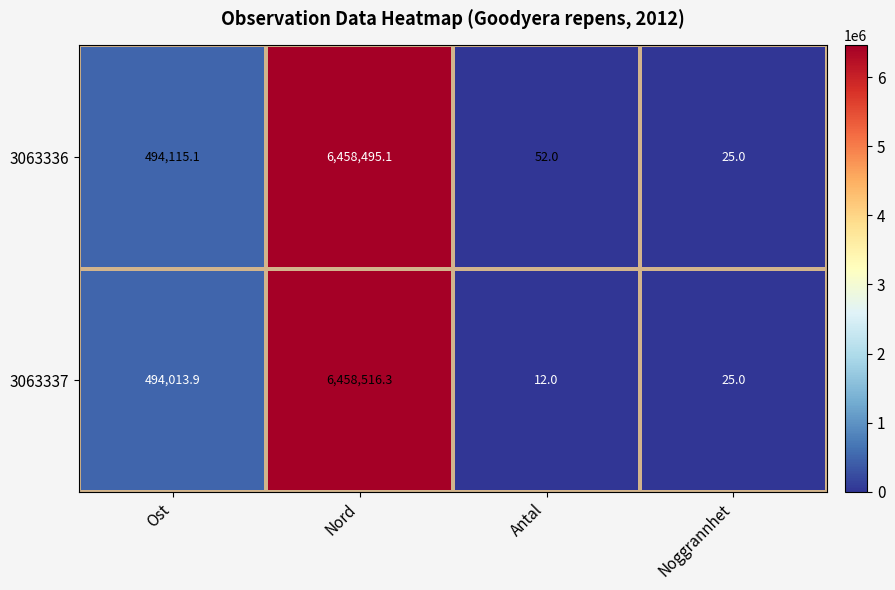

List the series in order of their overall mean, lowest first.

3063337, 3063336